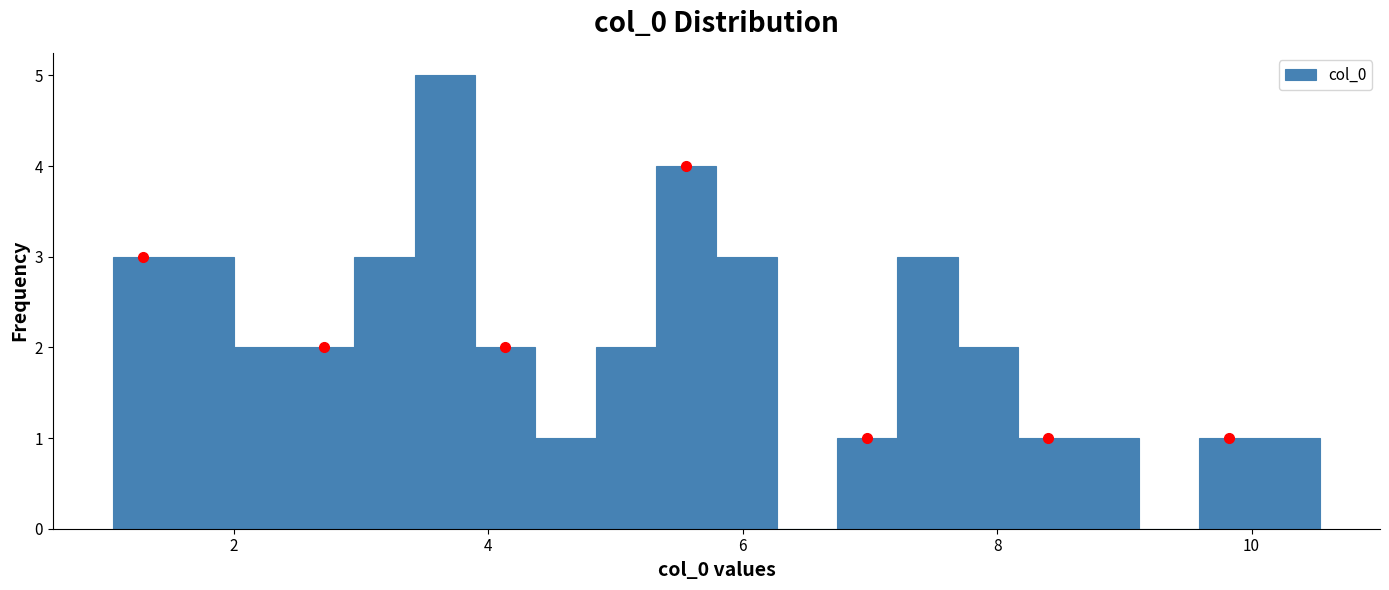

Read against the x-axis, roughly where is the centre of the tallest bar?

3.6